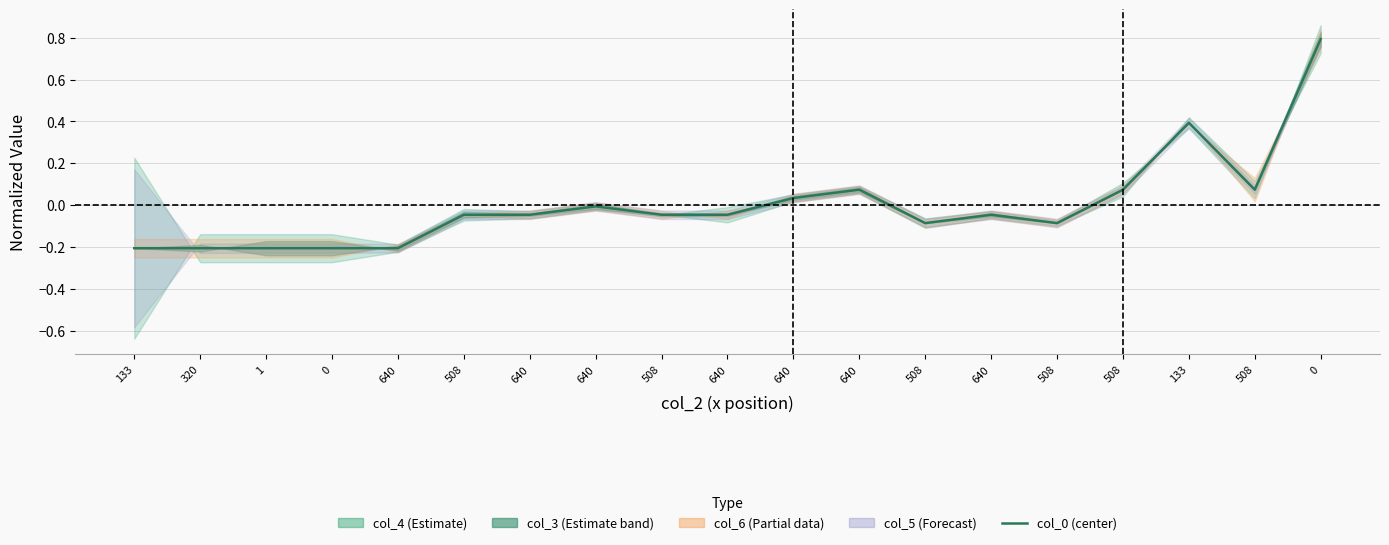

Rank the categories by value from highest to lowest.

0, 133, 640, 508, 508, 640, 640, 508, 640, 508, 640, 640, 508, 508, 133, 320, 1, 0, 640